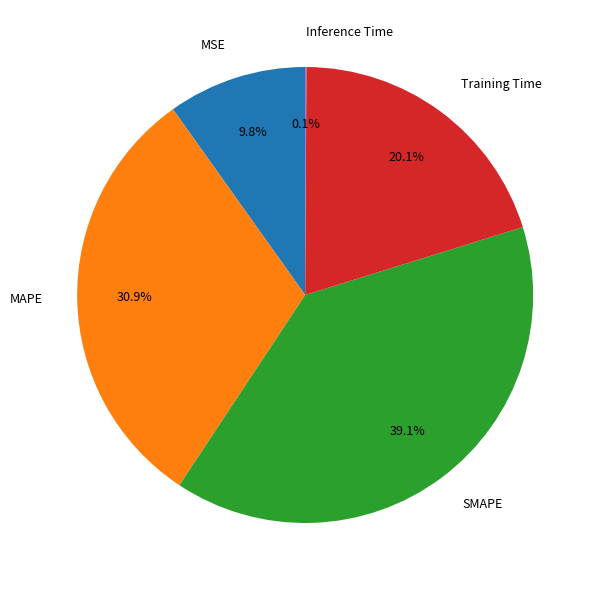

The MAPE slice represents 25% of the pie. True or false?

False